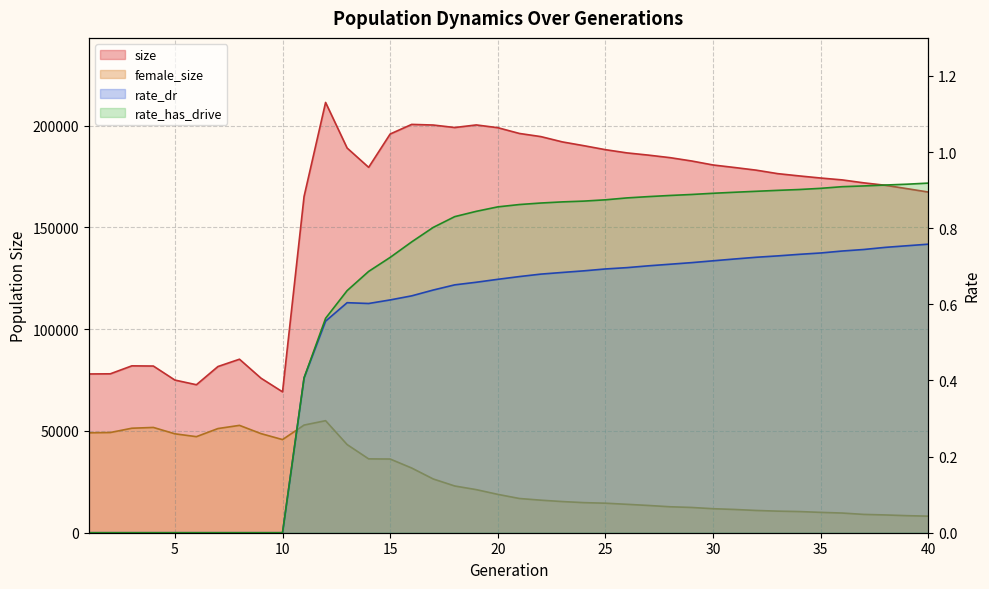

Is it true that rate_has_drive equals 0.7 at 15?

True